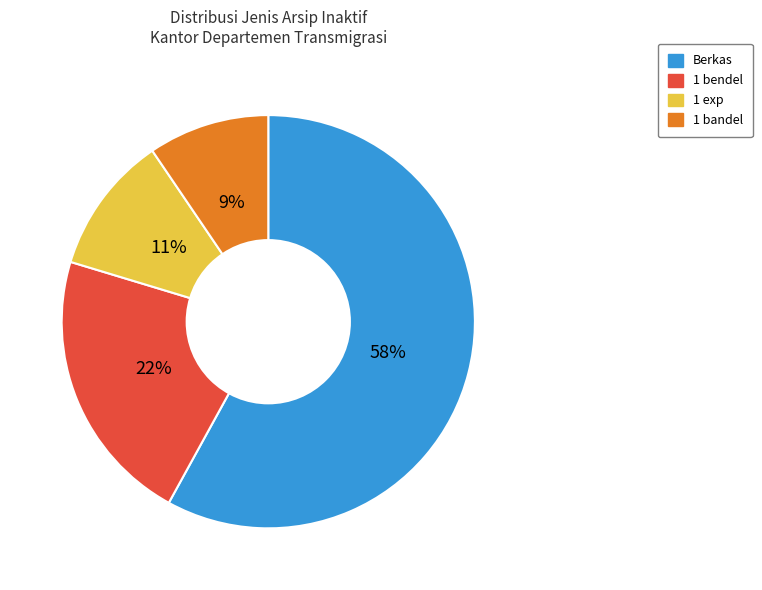

Count the number of slices in the pie.

4